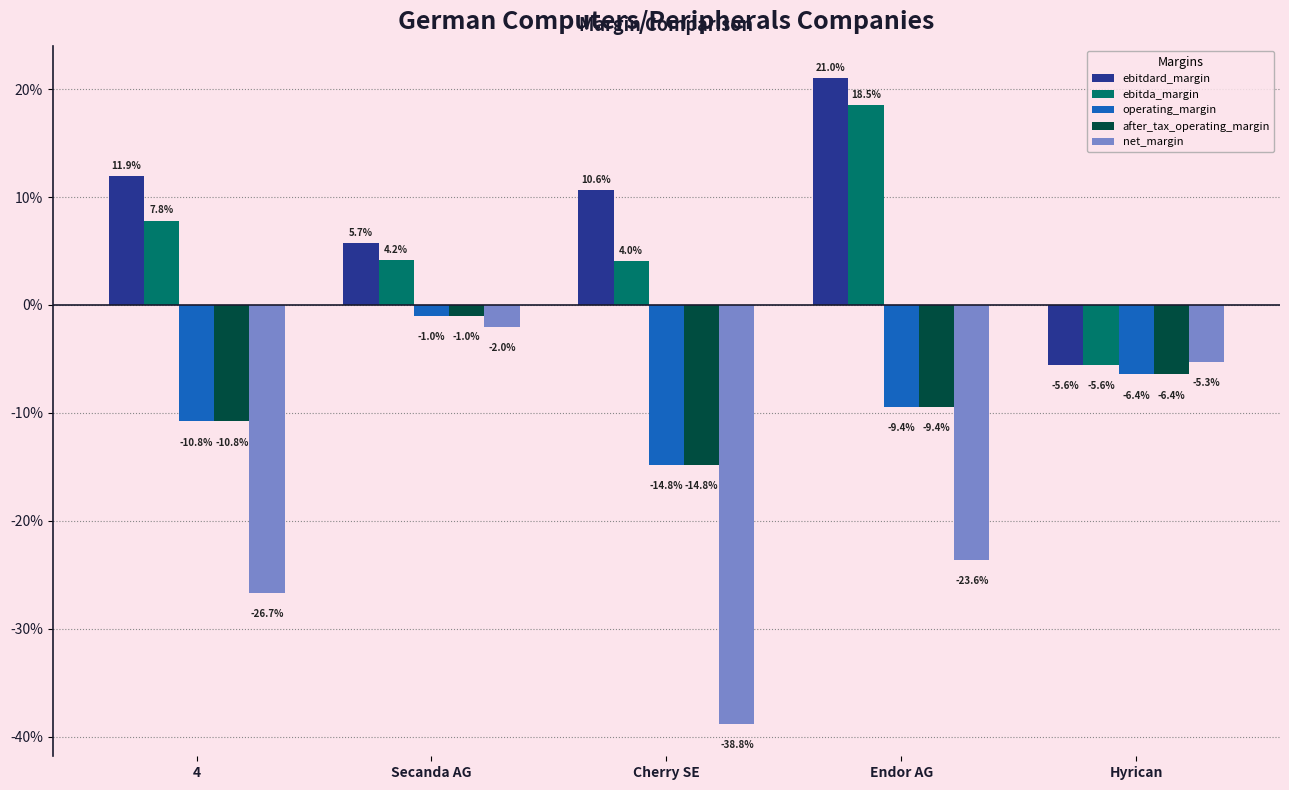

Does the chart contain any negative values?

Yes